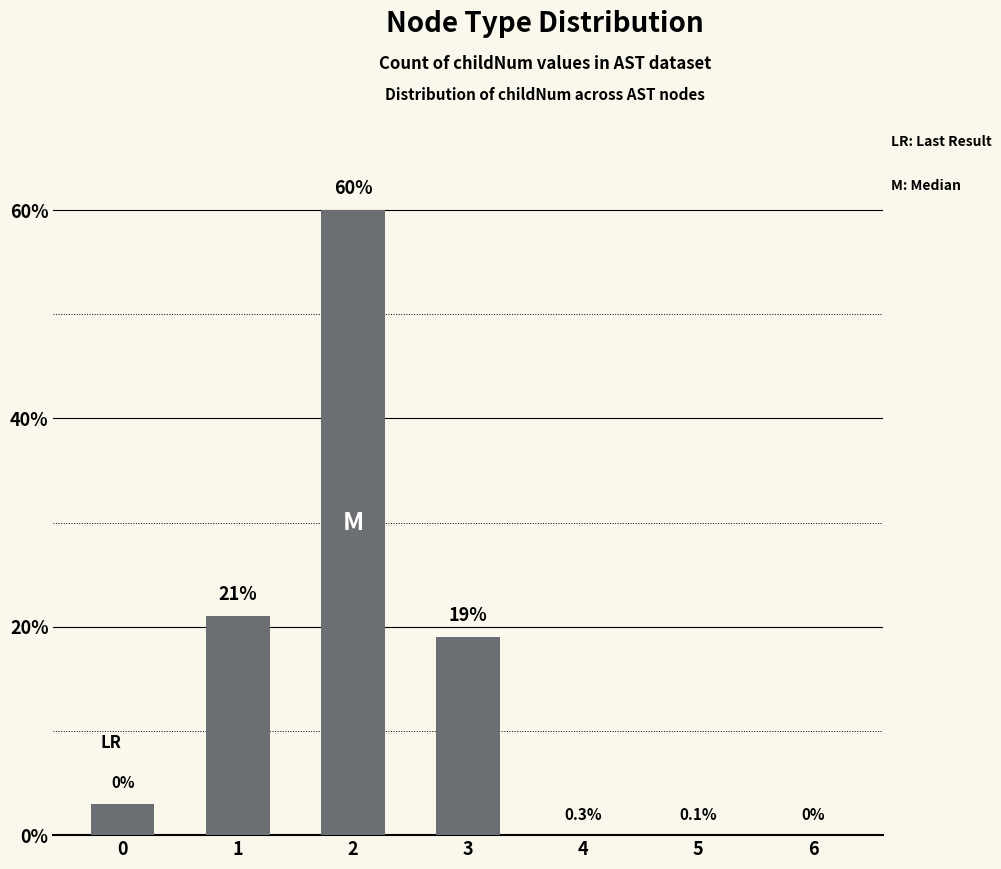

Count the number of data series in this chart.

1